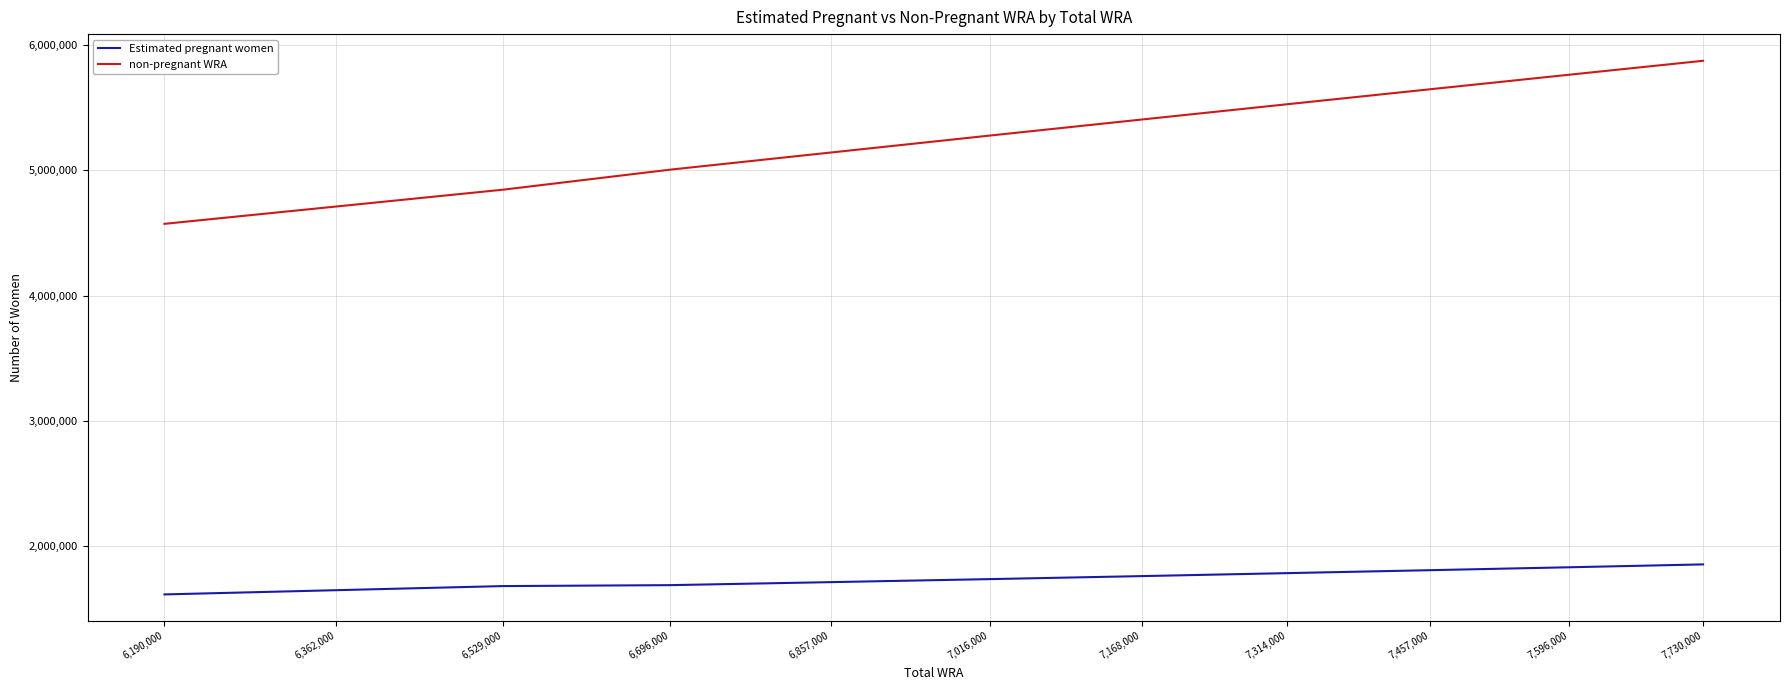

What are all the series names shown in the legend?

Estimated pregnant women, non-pregnant WRA